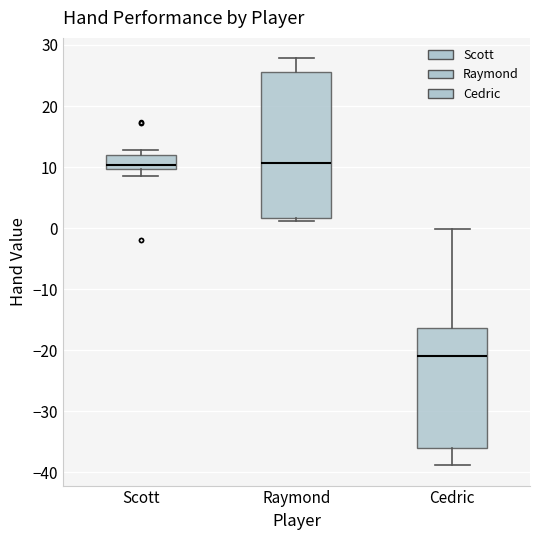

Which box's median line is the lowest?

Cedric